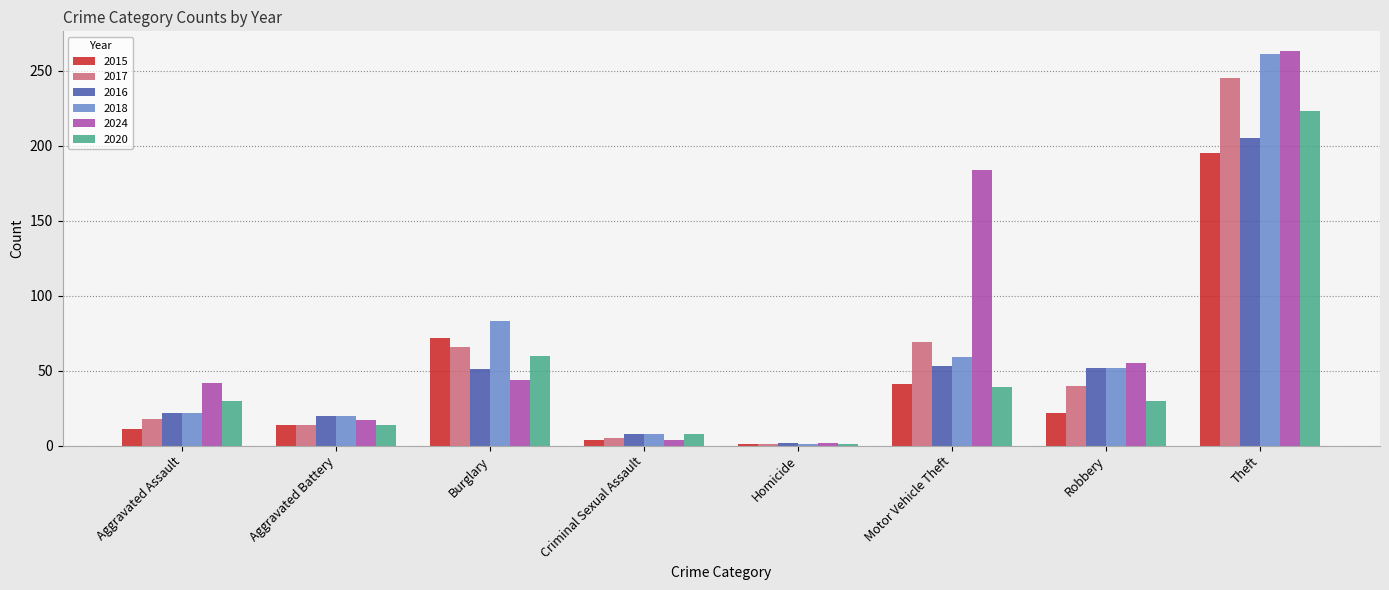

Which series has the largest range (max minus min)?

2024